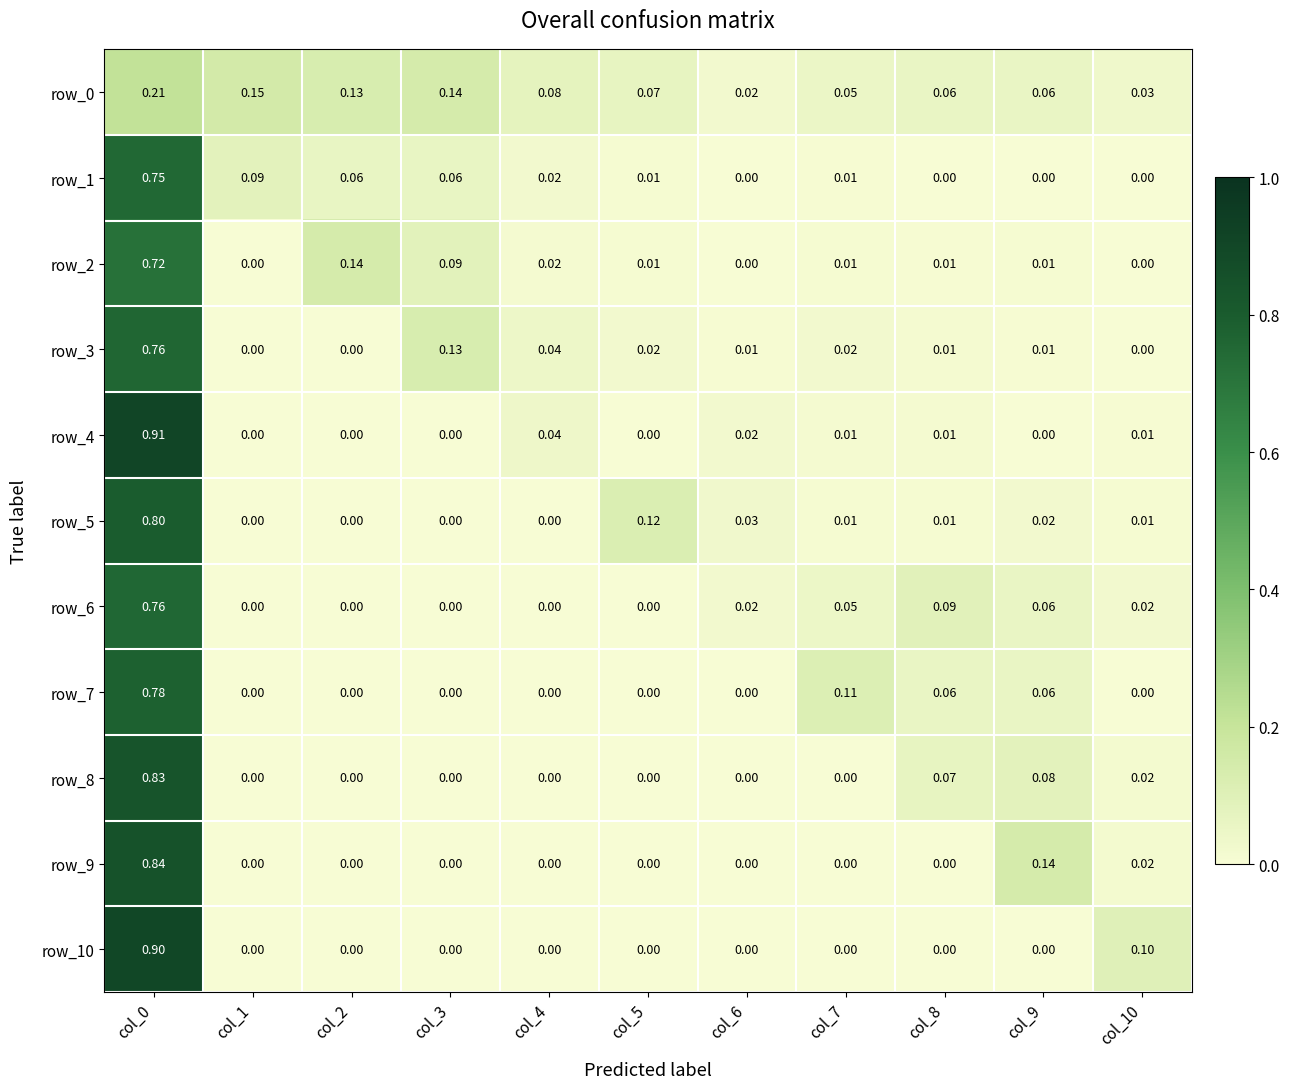

Is the value of row_2 at col_6 greater than the value of row_4 at col_0?

No